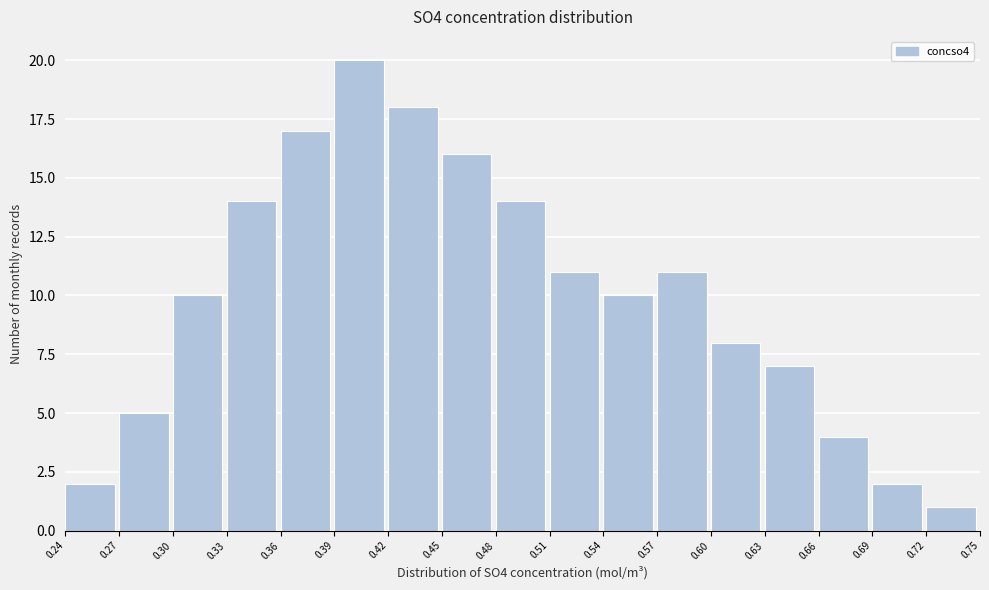

Reading left to right, transcribe this chart: for each bar, give the range it covers on the x-axis and its height. The values are not printed on the chart, so give them approximately, as read against the axis.

0.24 to 0.27: 2
0.27 to 0.30: 5
0.30 to 0.33: 10
0.33 to 0.36: 14
0.36 to 0.39: 17
0.39 to 0.42: 20
0.42 to 0.45: 18
0.45 to 0.48: 16
0.48 to 0.51: 14
0.51 to 0.54: 11
0.54 to 0.57: 10
0.57 to 0.60: 11
0.60 to 0.63: 8
0.63 to 0.66: 7
0.66 to 0.69: 4
0.69 to 0.72: 2
0.72 to 0.75: 1